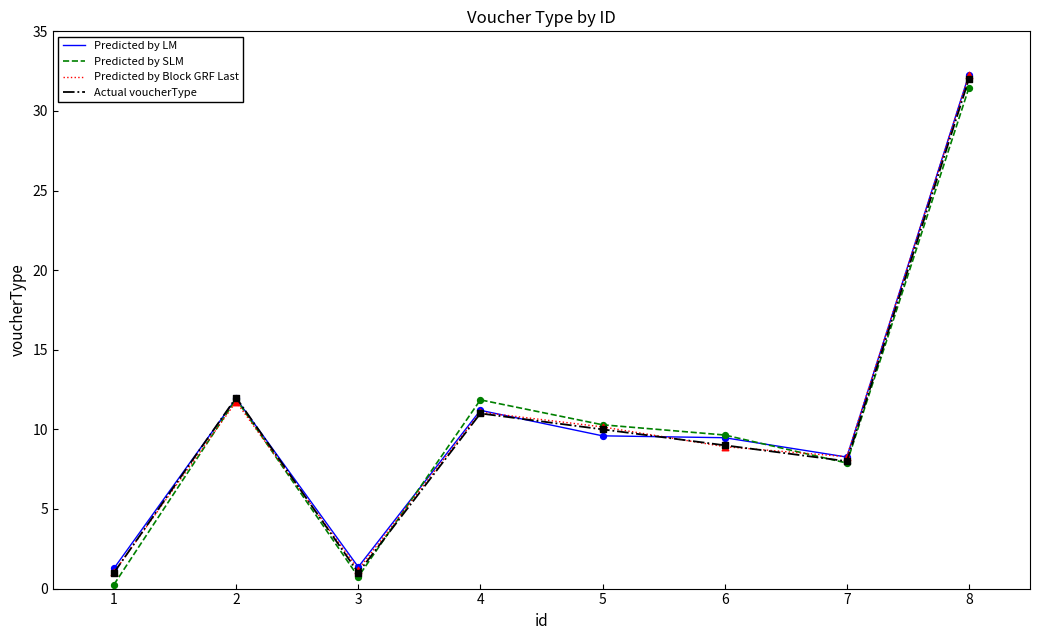

Which series changed the most between 3 and 6?

Predicted by SLM